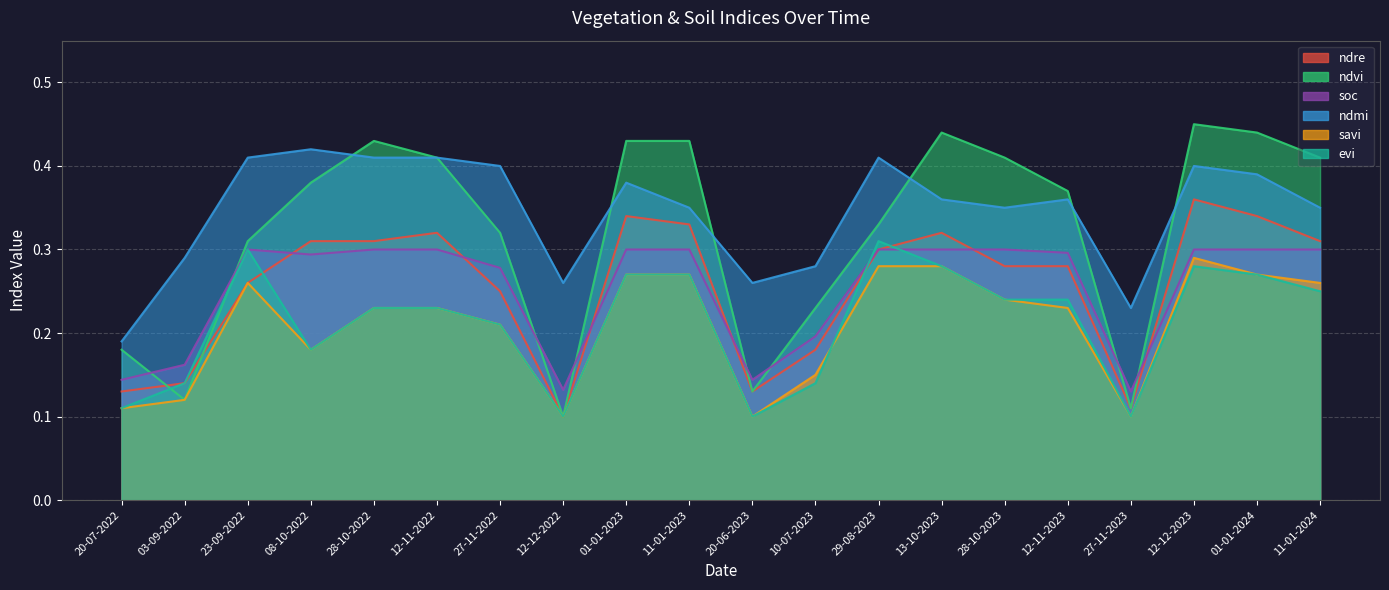

True or false: evi and ndre intersect in this chart.

True